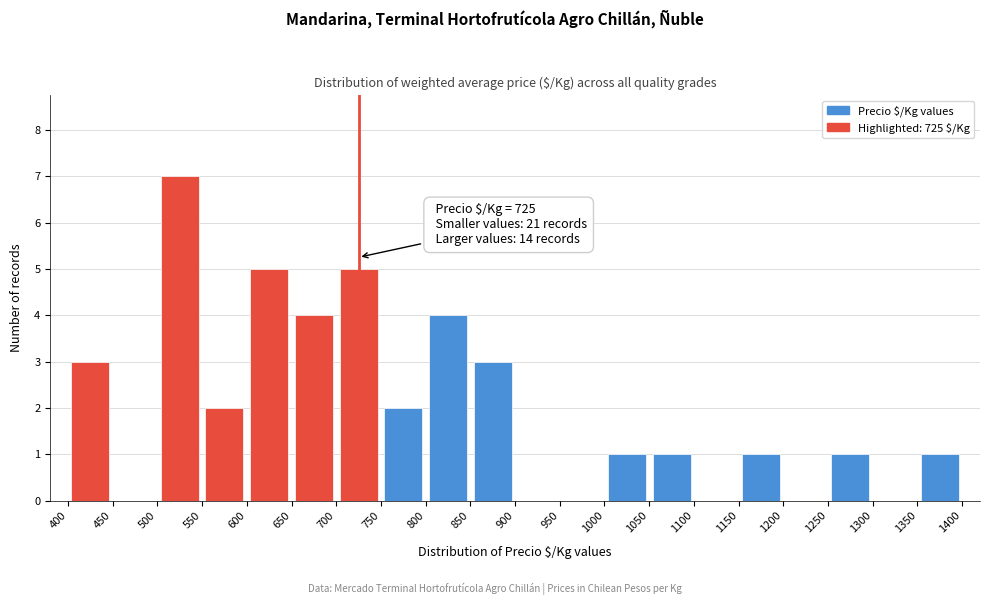

Over which range of the x-axis is the bar tallest?

500 to 550